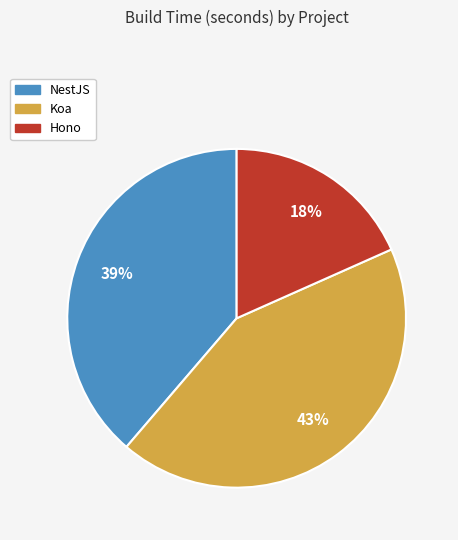

To the nearest percent, what is the combined percentage of Hono and Koa?

61%